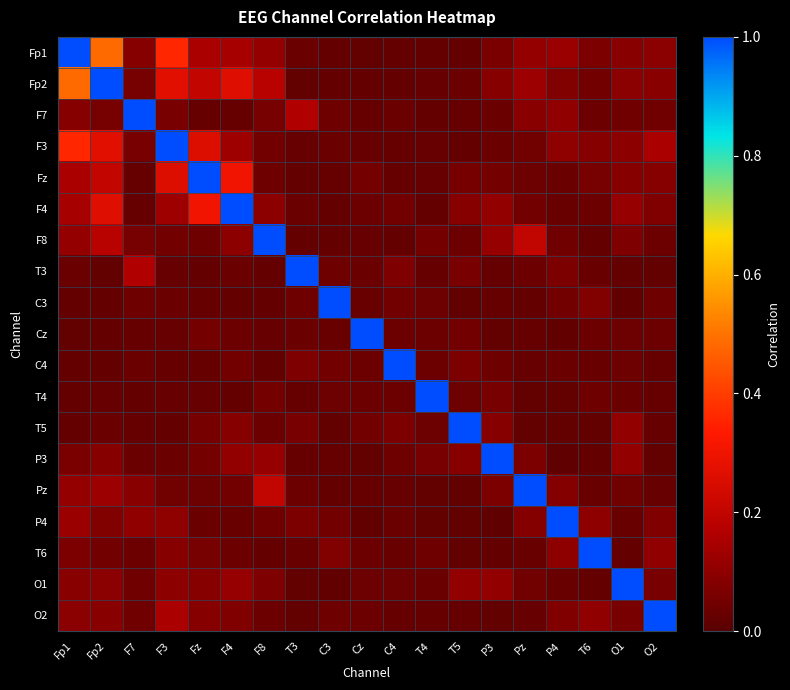

At how many categories does at least one series exceed 0?

19